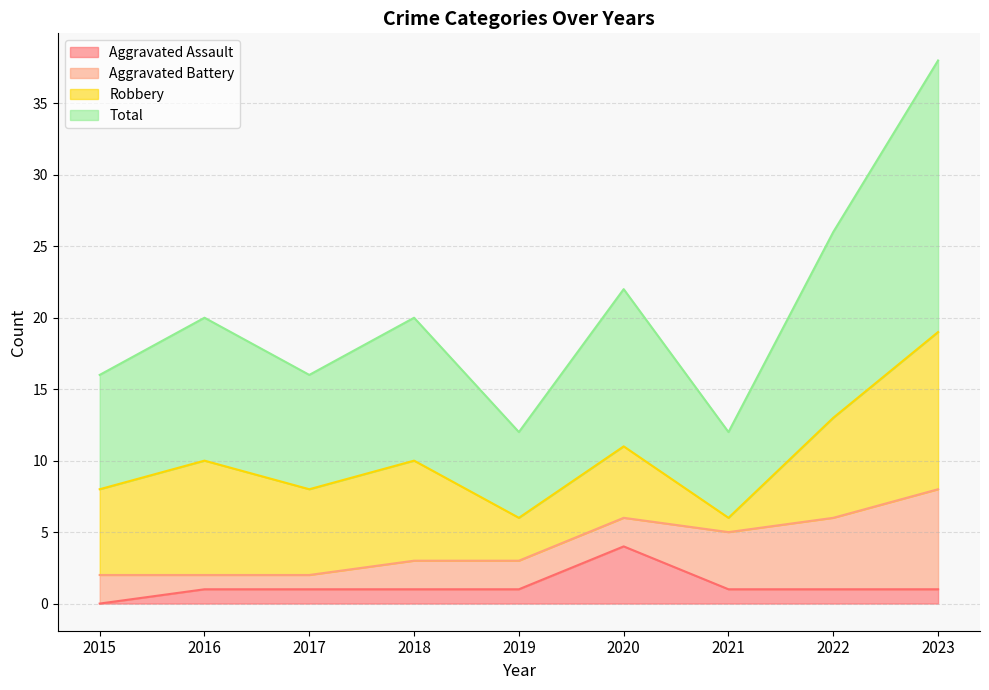

Is it true that Aggravated Assault equals 1 at 2019?

True